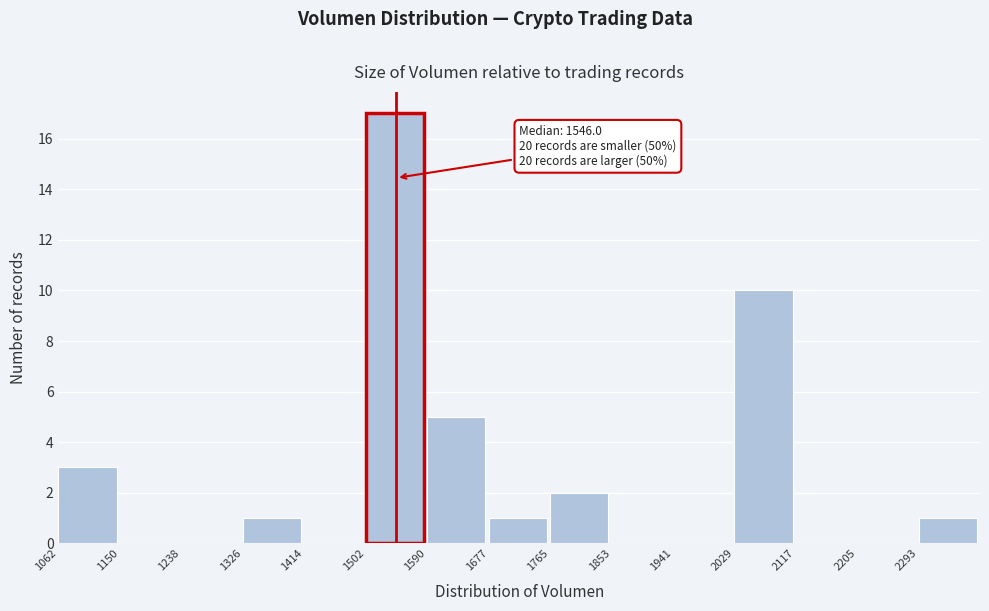

Over which range of the x-axis is the bar tallest?

1500 to 1590